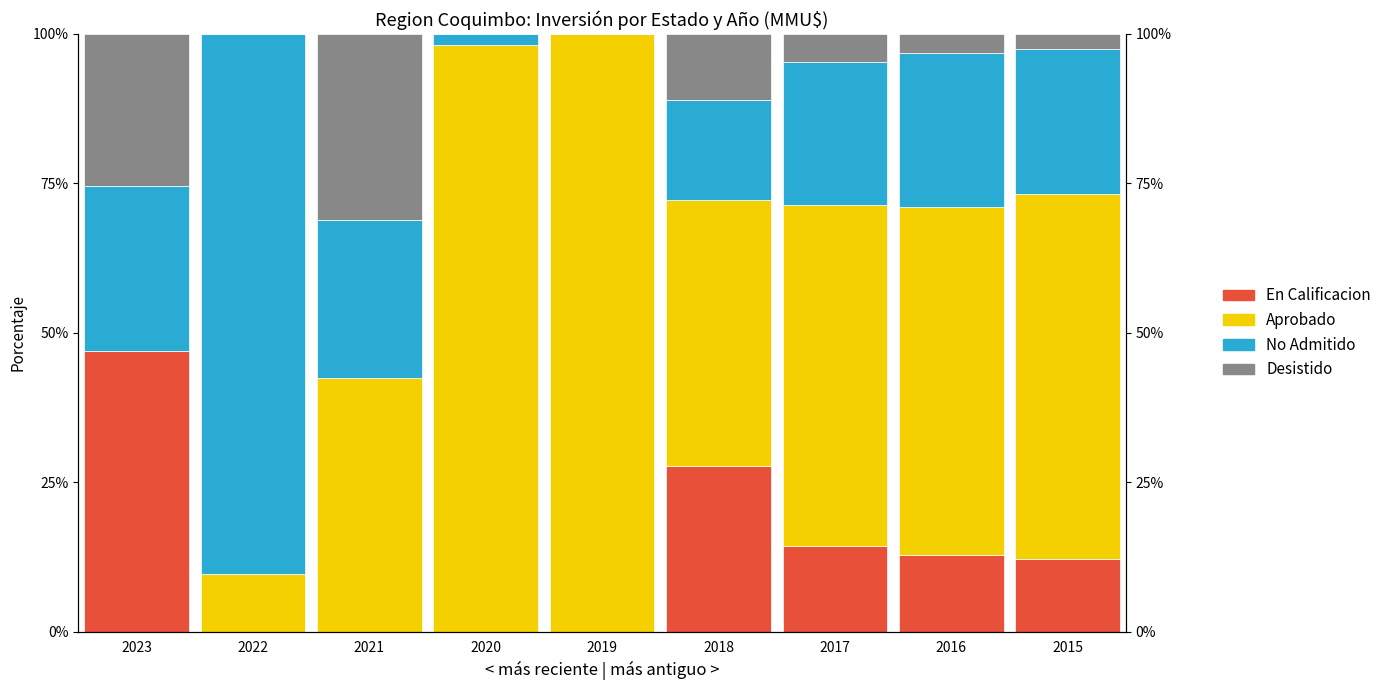

The Desistido series shows 1.6 at 2015. True or false?

False